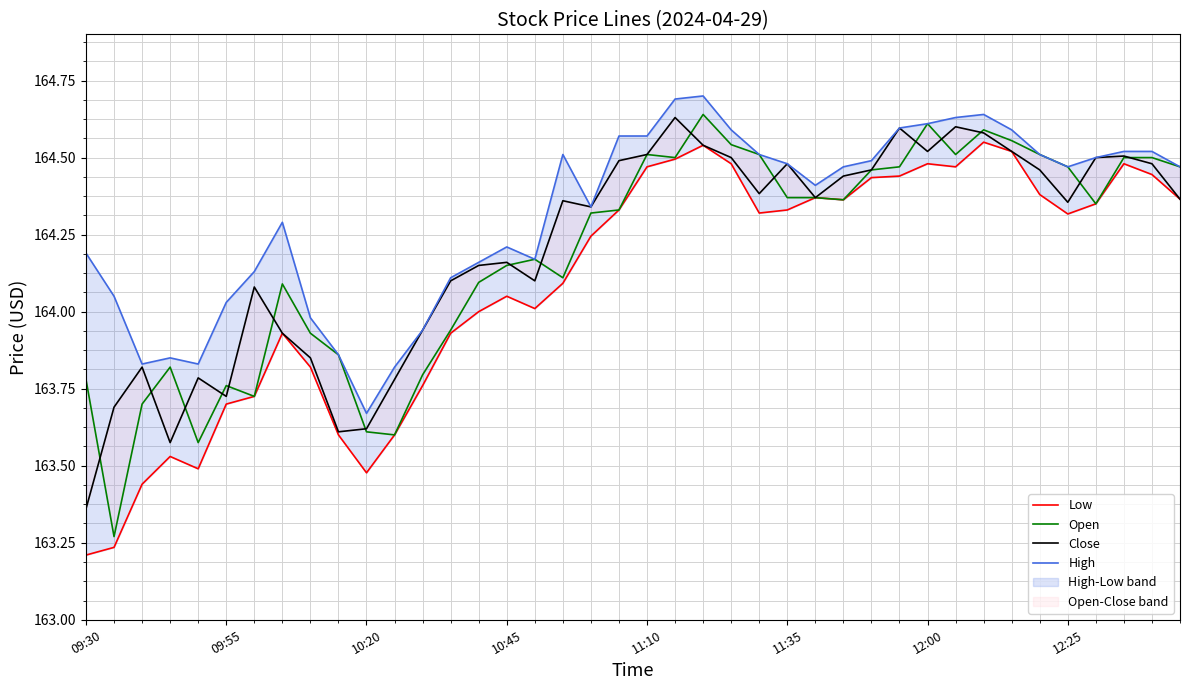

The Open series shows 114.7 at 31. True or false?

False